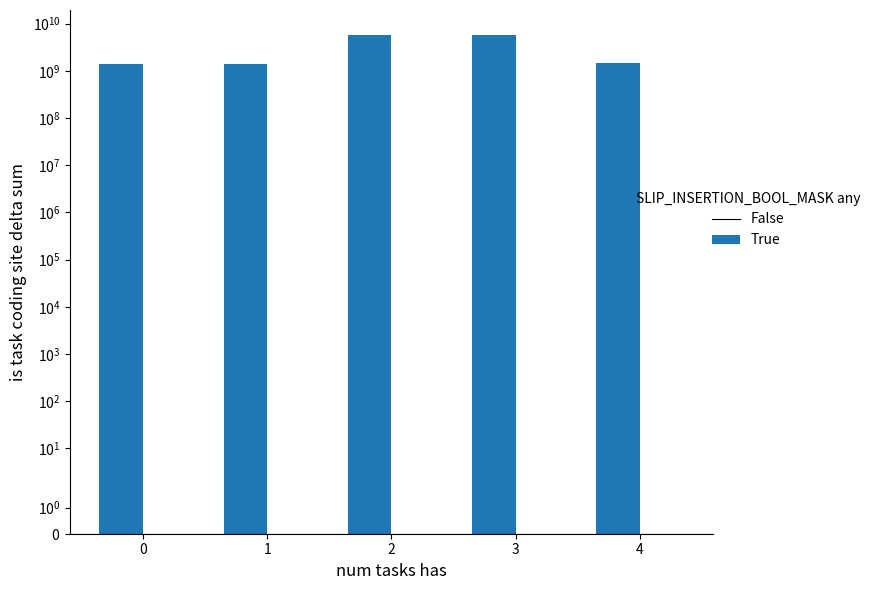

Does the chart contain stacked bars?

No